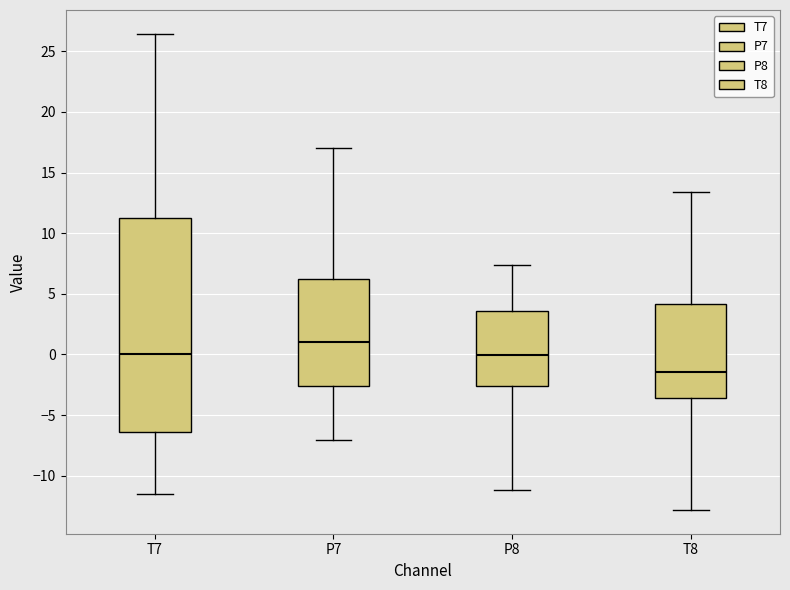

Reading left to right, read every box against the y-axis: the position of its median line, the range the box covers, and the ends of its whiskers. The values are not printed on the chart, so give them approximately, as read against the axis.

T7: median 0.0, box -6.5 to 11.0, whiskers -11.5 to 26.5
P7: median 1.0, box -2.5 to 6.5, whiskers -7.0 to 17.0
P8: median 0.0, box -2.5 to 3.5, whiskers -11.0 to 7.5
T8: median -1.5, box -3.5 to 4.0, whiskers -13.0 to 13.5